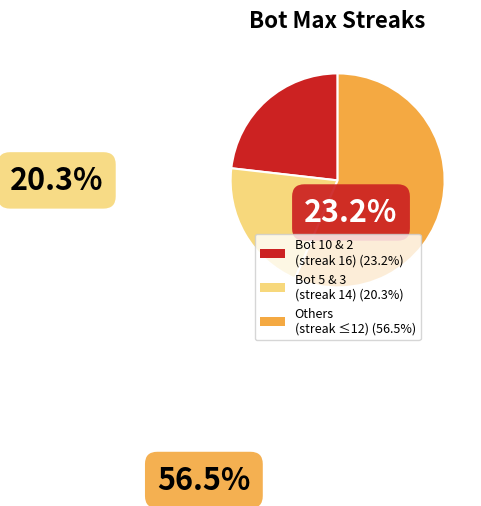

Does any single category account for the majority?

Yes